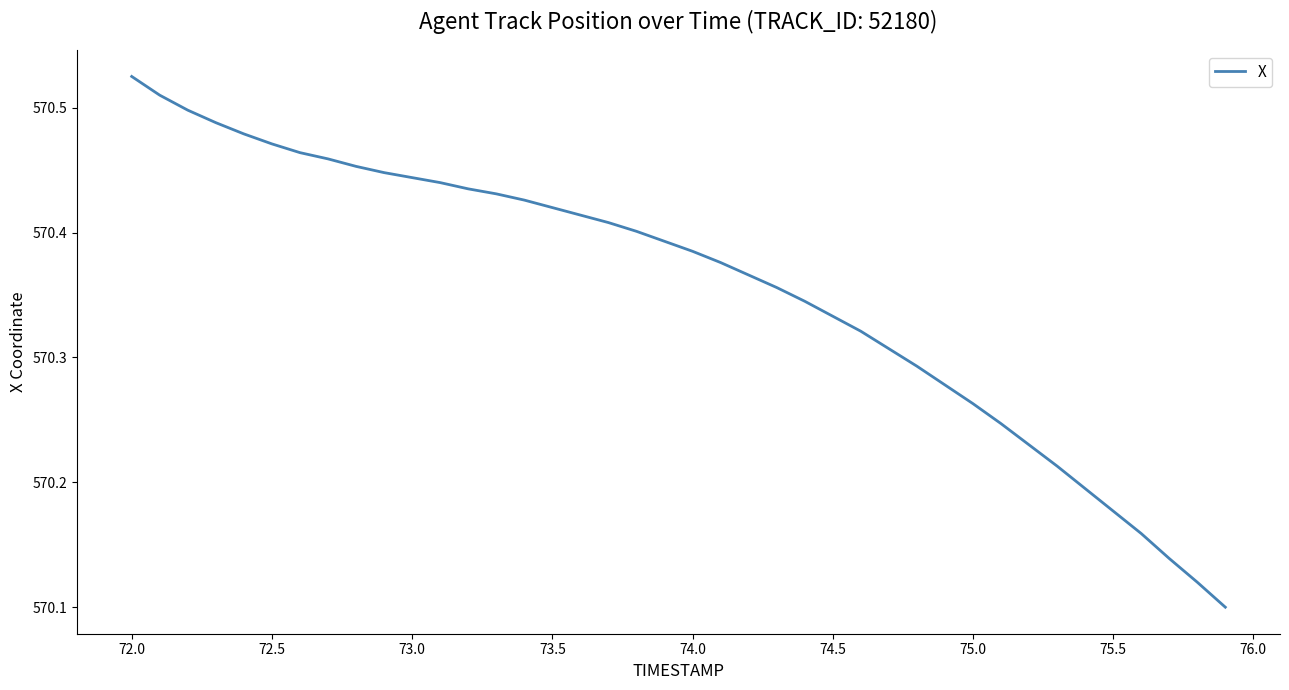

What is the difference between the second highest and second lowest values?

0.4